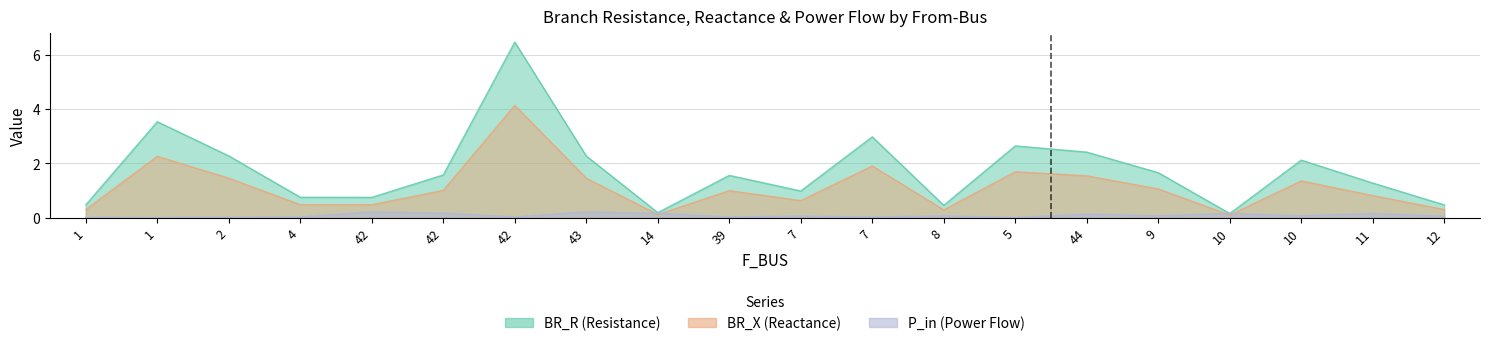

Rank the series at 2 from lowest to highest value.

P_in, BR_X, BR_R